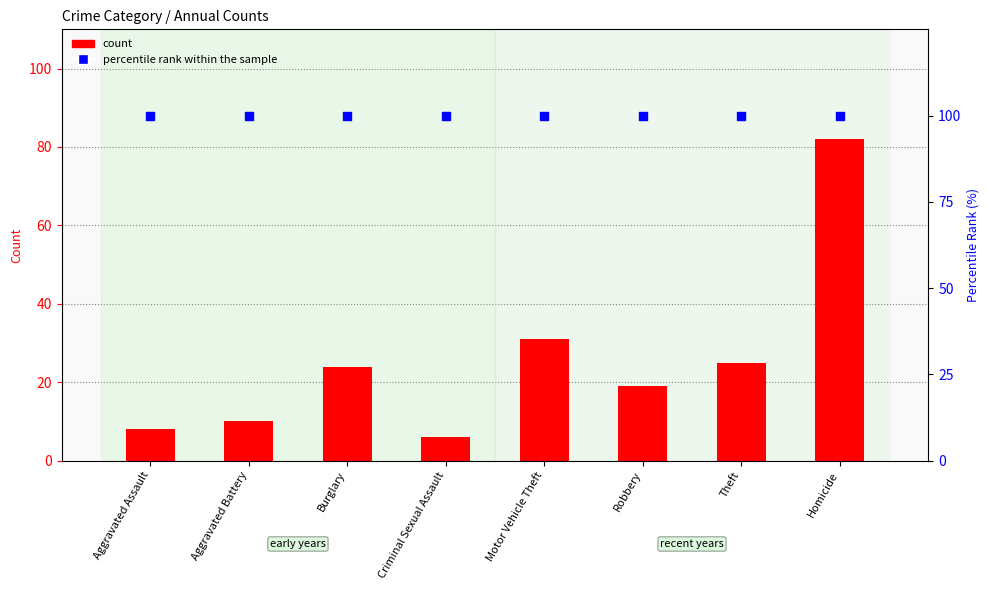

Which series contains the lowest Y value?

count